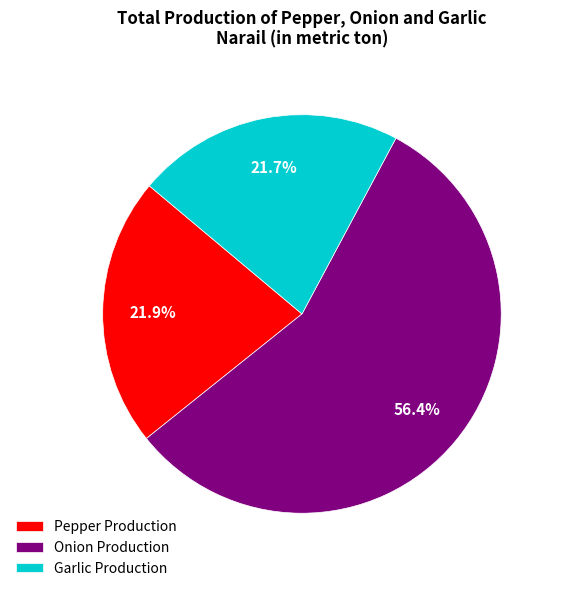

Which slice represents more than half of the pie?

Onion Production